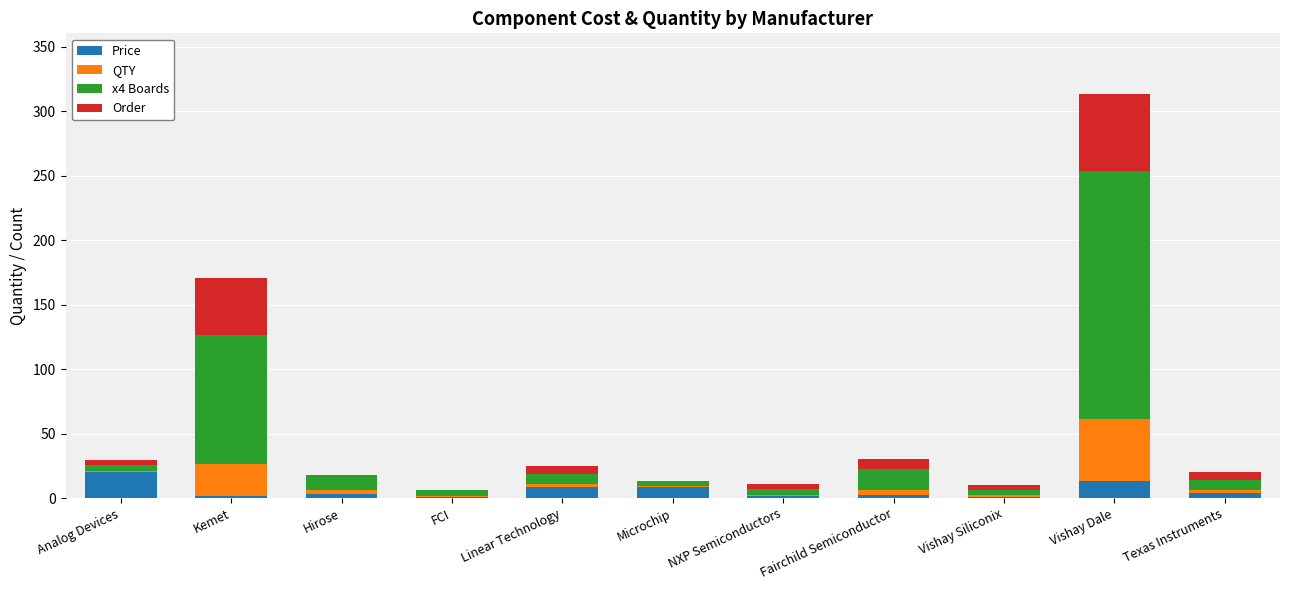

What is the total value across all series at Vishay Dale?

313.3